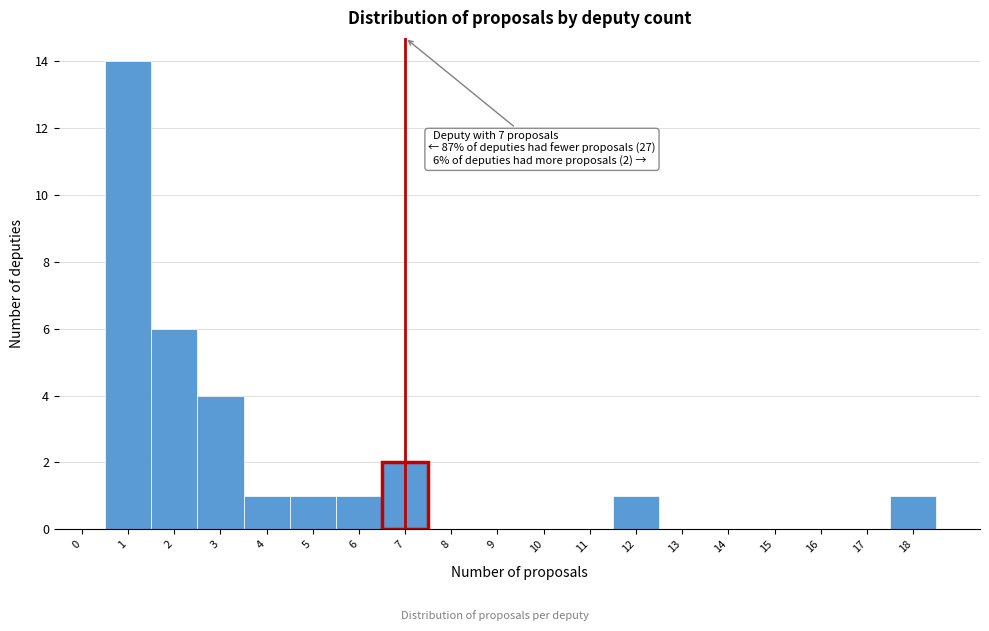

Over which range of the x-axis is the bar tallest?

0.5 to 1.5